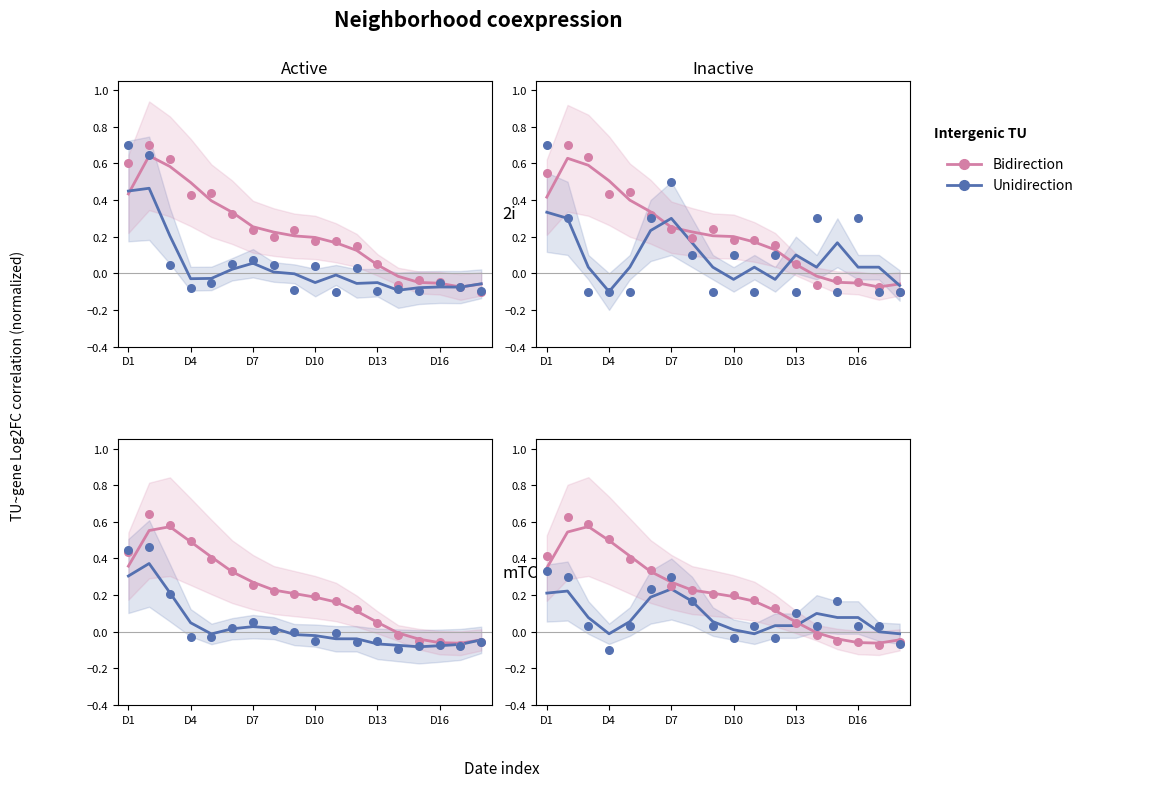

Is the value of Bidirection at D16 greater than the value of Unidirection at 15?

Yes